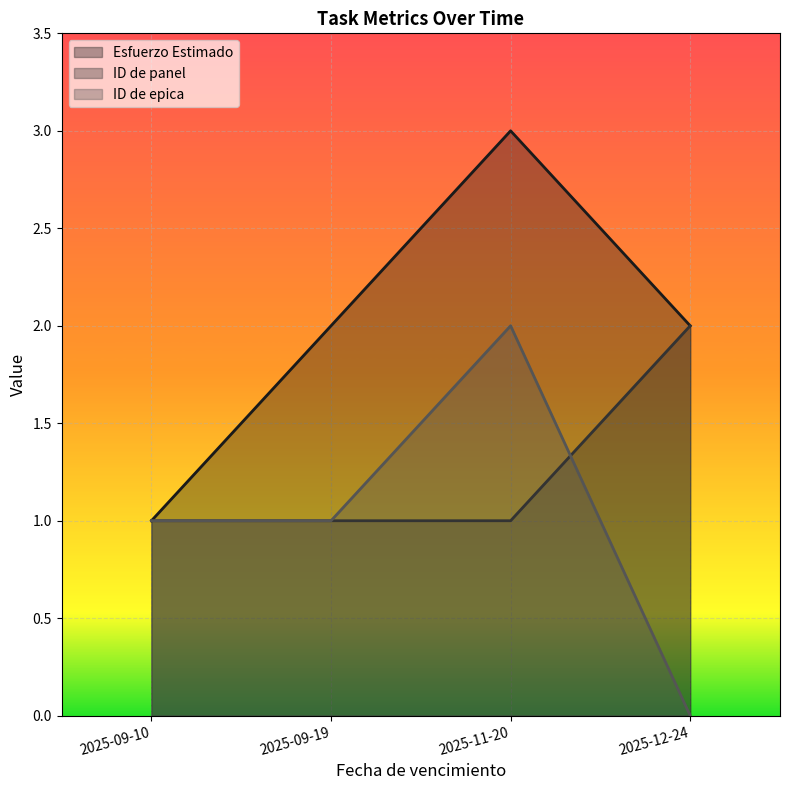

True or false: ID de epica has a value of 1 at 2025-09-19.

True